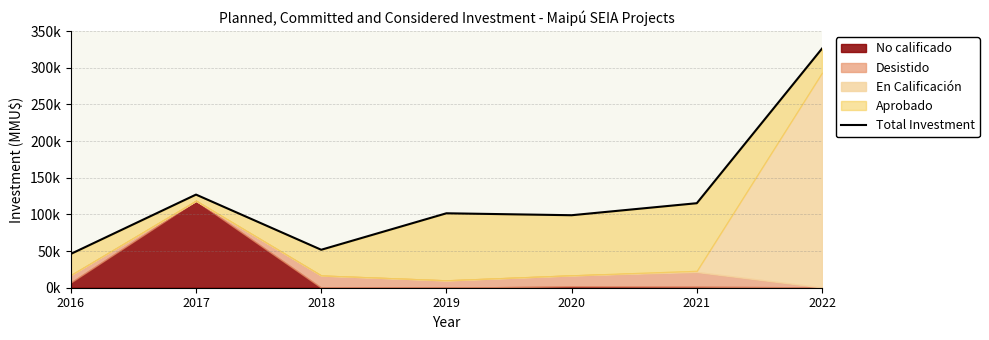

At which category does the chart reach its minimum across all series?

2016